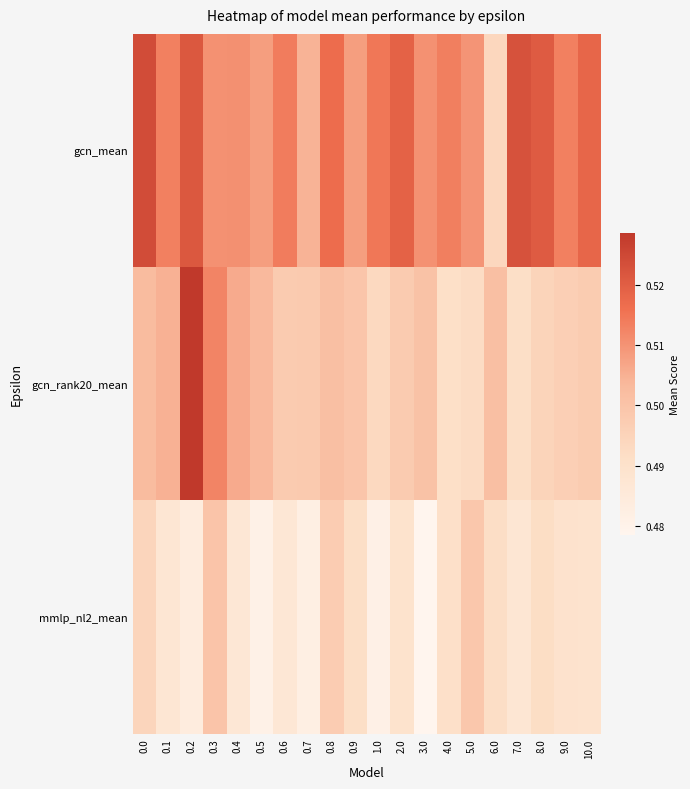

Which series has the largest total across all categories?

gcn_mean